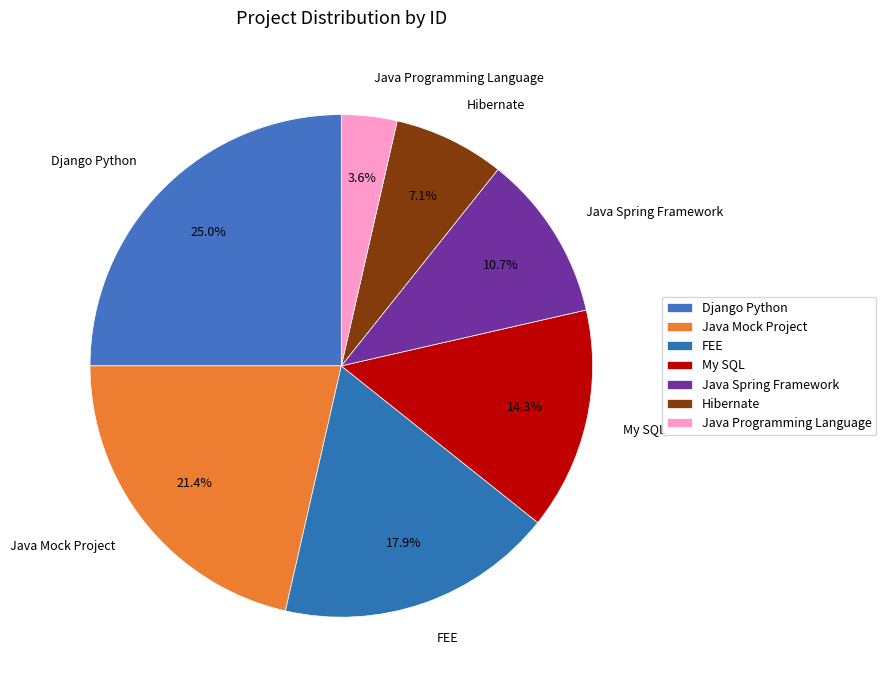

What percentage is the Java Mock Project slice, to the nearest percent?

21%